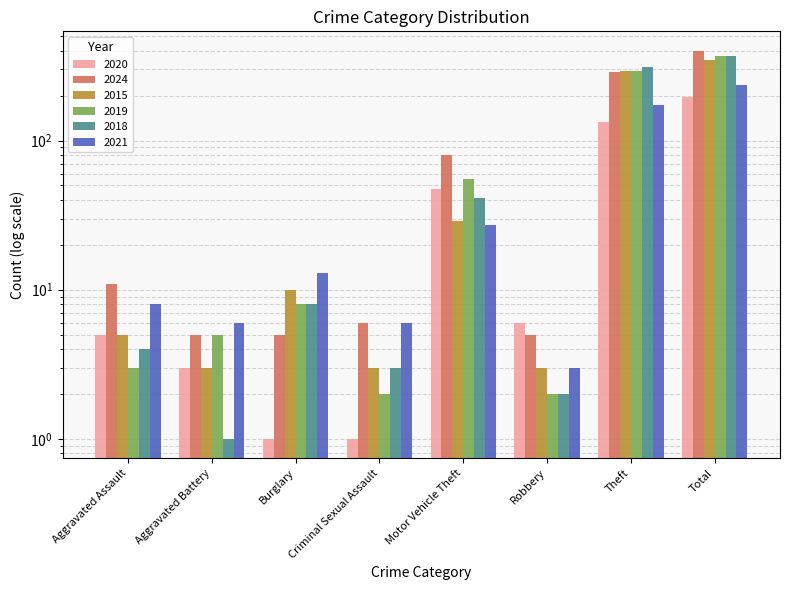

At how many categories does at least one series exceed 135?

2